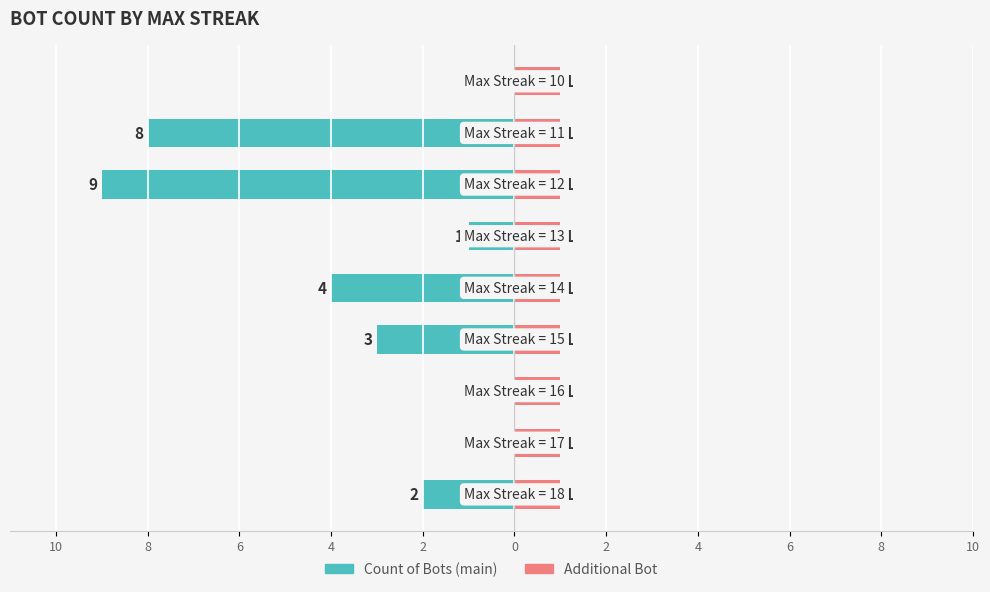

At how many categories does at least one series exceed -7?

9